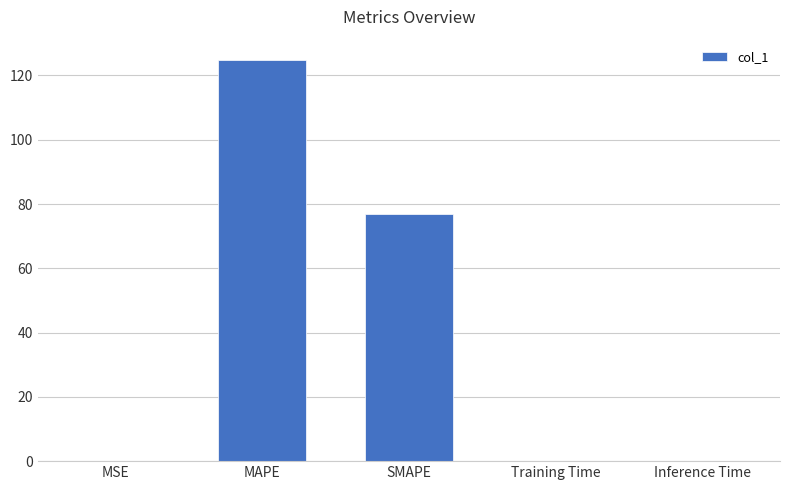

What is the difference between the values at Inference Time and MAPE?

124.9